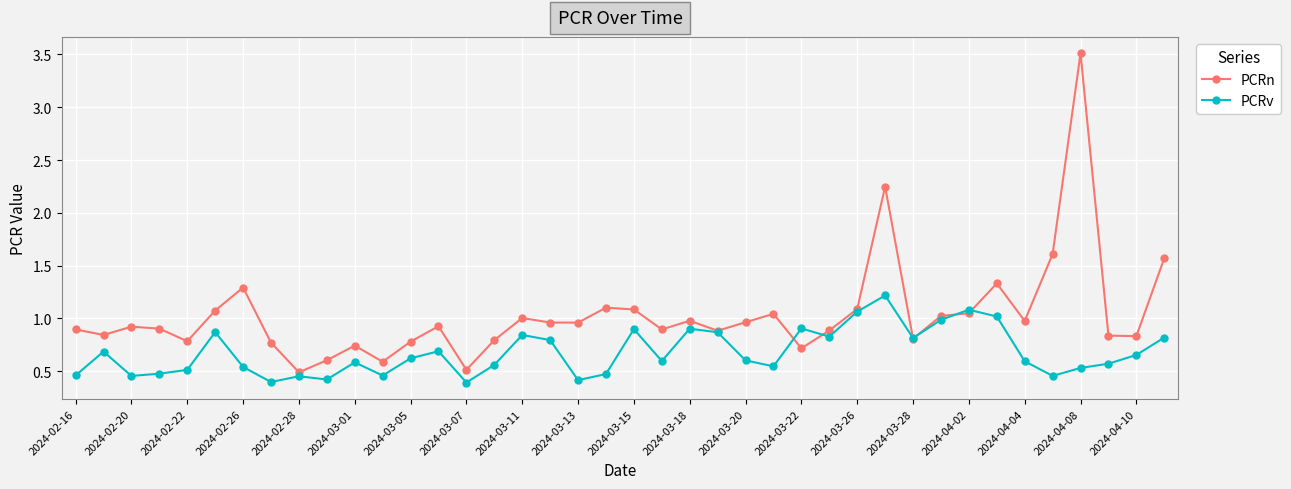

At how many categories does at least one series exceed 0?

40